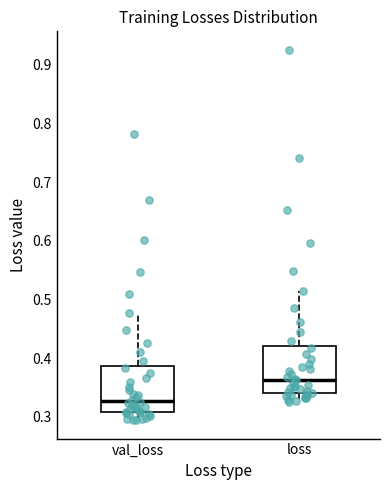

Which box's median line is the lowest?

val_loss